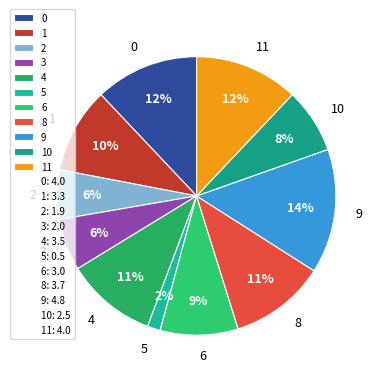

To the nearest percent, what is the combined percentage of 8 and 10?

19%